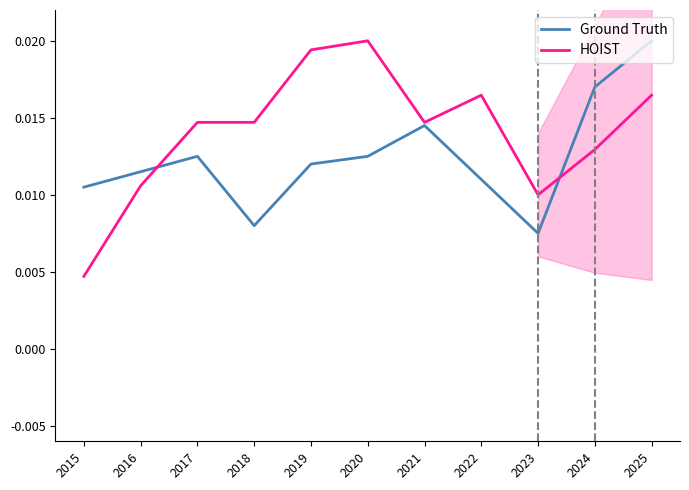

How many lines are shown in the chart?

2